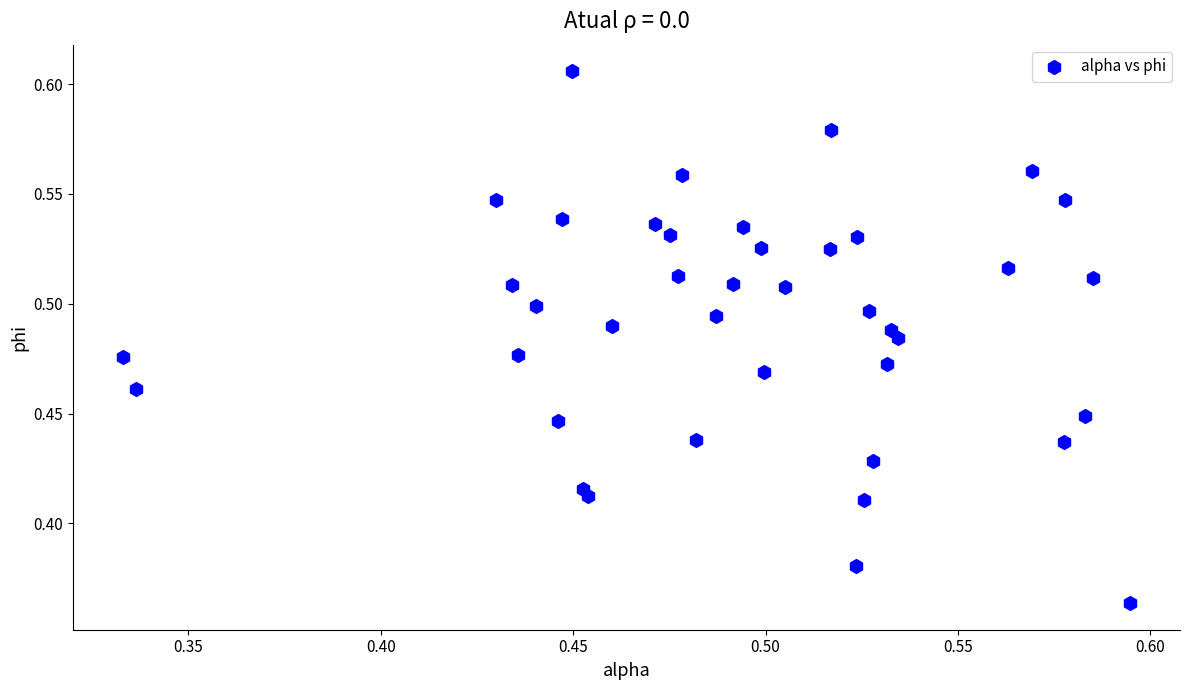

What is the range of X values (max minus min)?

0.3